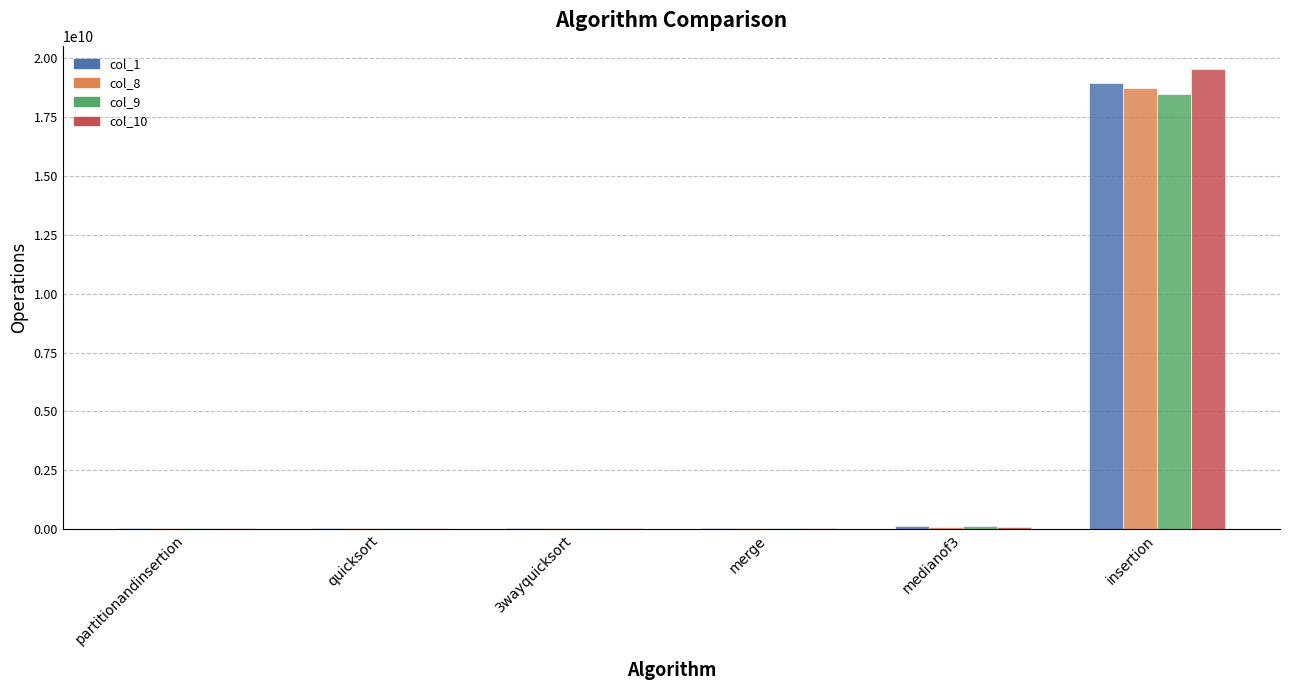

What is the greatest value displayed?

19533098500